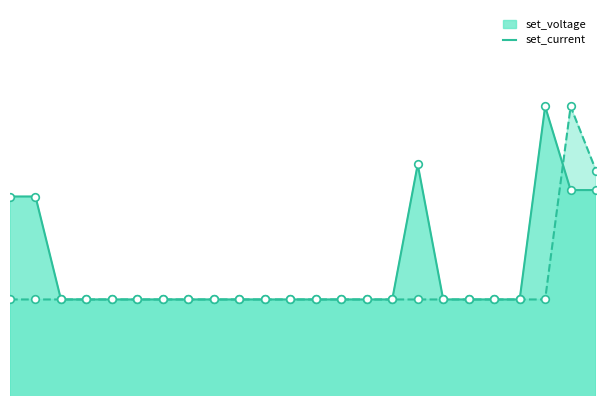

Is the value of set_voltage at 14:00 greater than the value of set_current at 04:00?

No